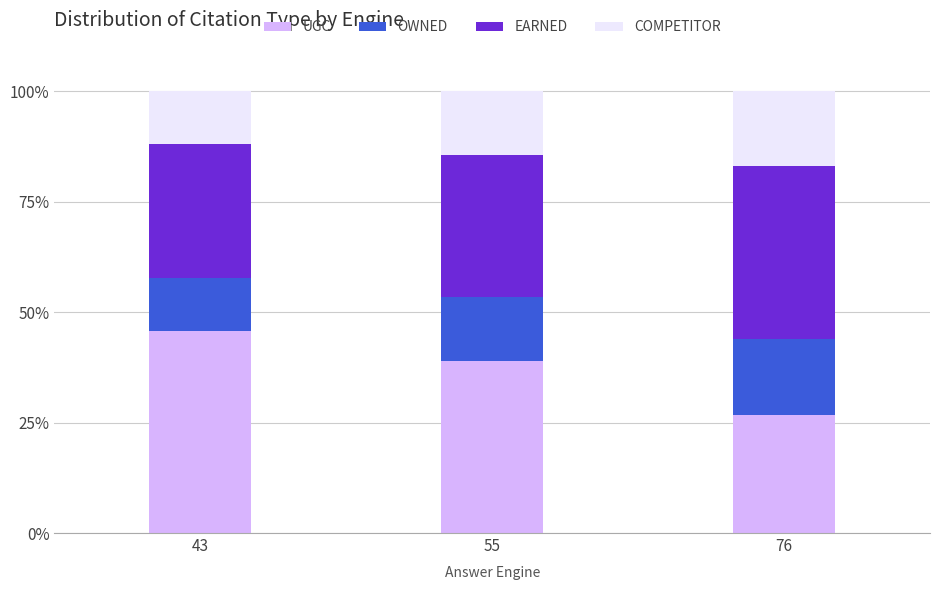

At which label does UGC reach its peak?

43